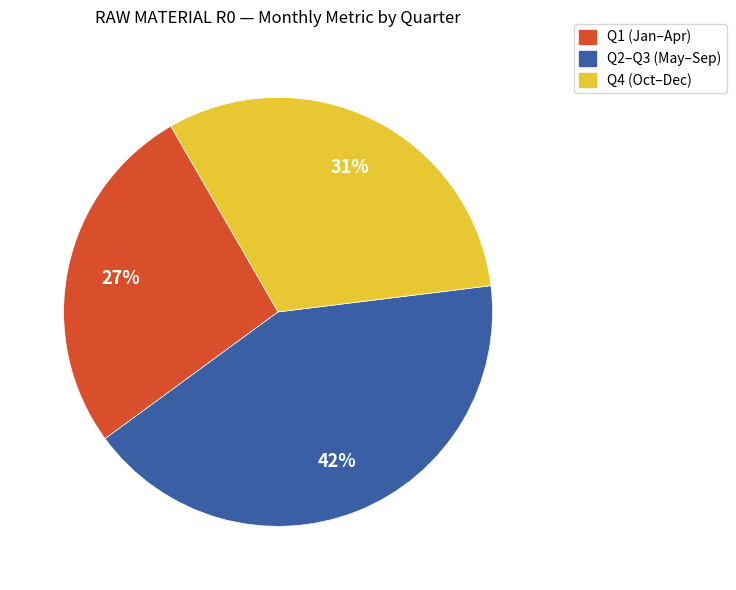

To the nearest percent, what is the average slice percentage?

33%